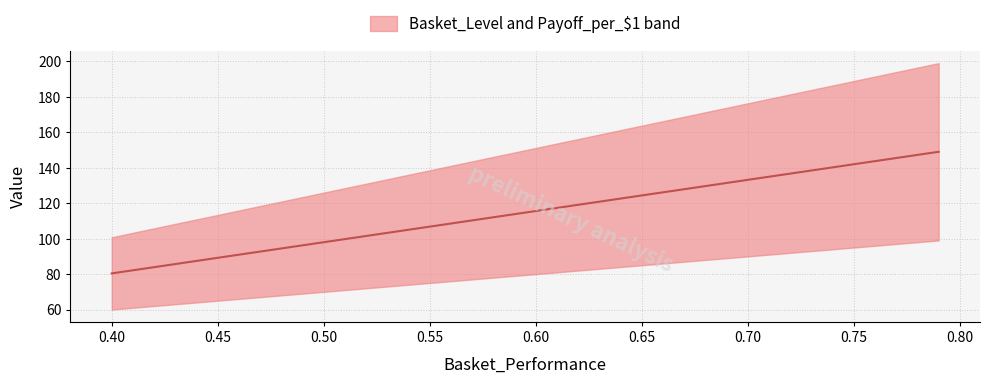

True or false: the data has more than 2 interior local peaks.

False